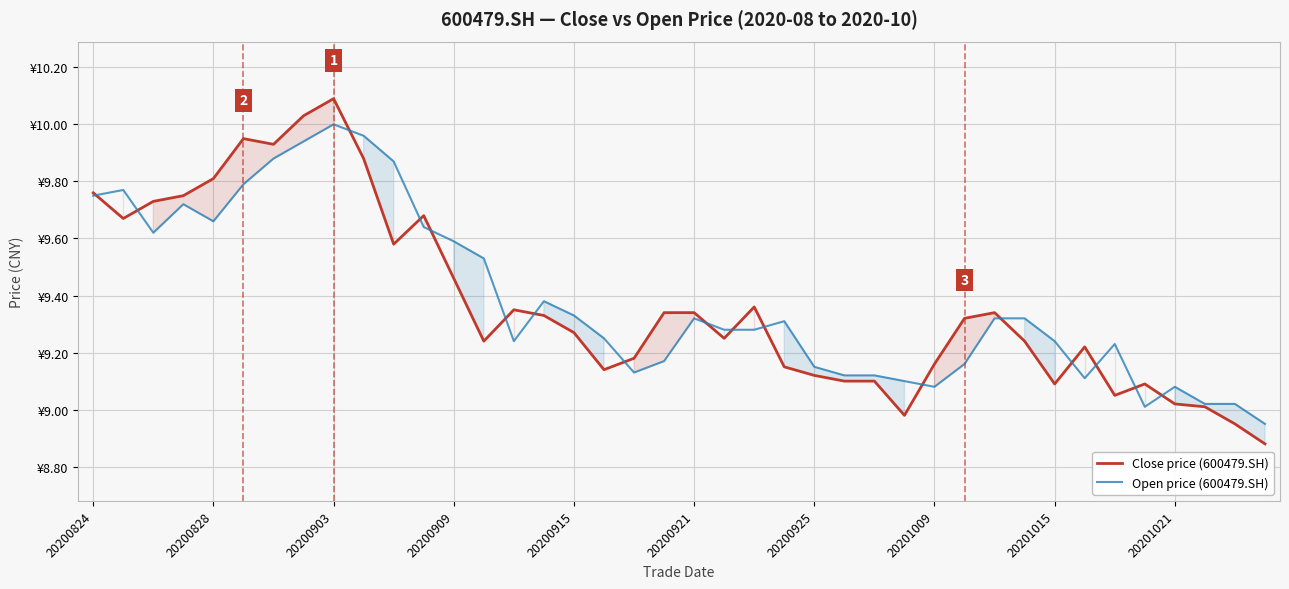

Rank the series by their maximum value, from highest to lowest.

Close price (600479.SH), Open price (600479.SH)